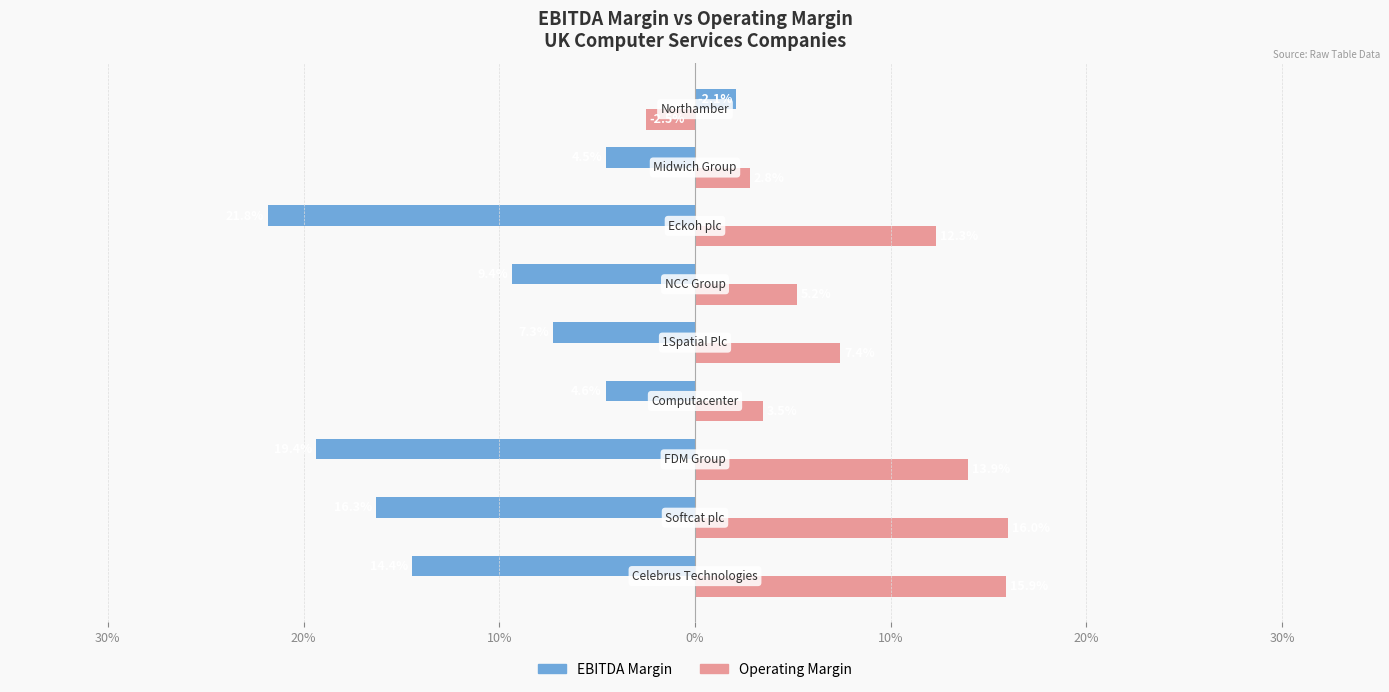

Reading left to right, extract all data points from this chart.

ebitda_margin: -0.1	-0.2	-0.2	-0.0	-0.1	-0.1	-0.2	-0.0	0.0
operating_margin: 0.2	0.2	0.1	0.0	0.1	0.1	0.1	0.0	-0.0